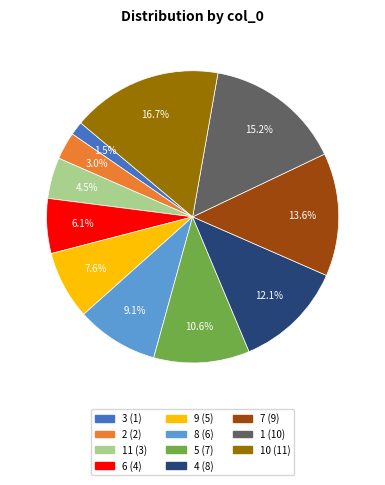

Is there any slice that represents more than half of the pie?

No